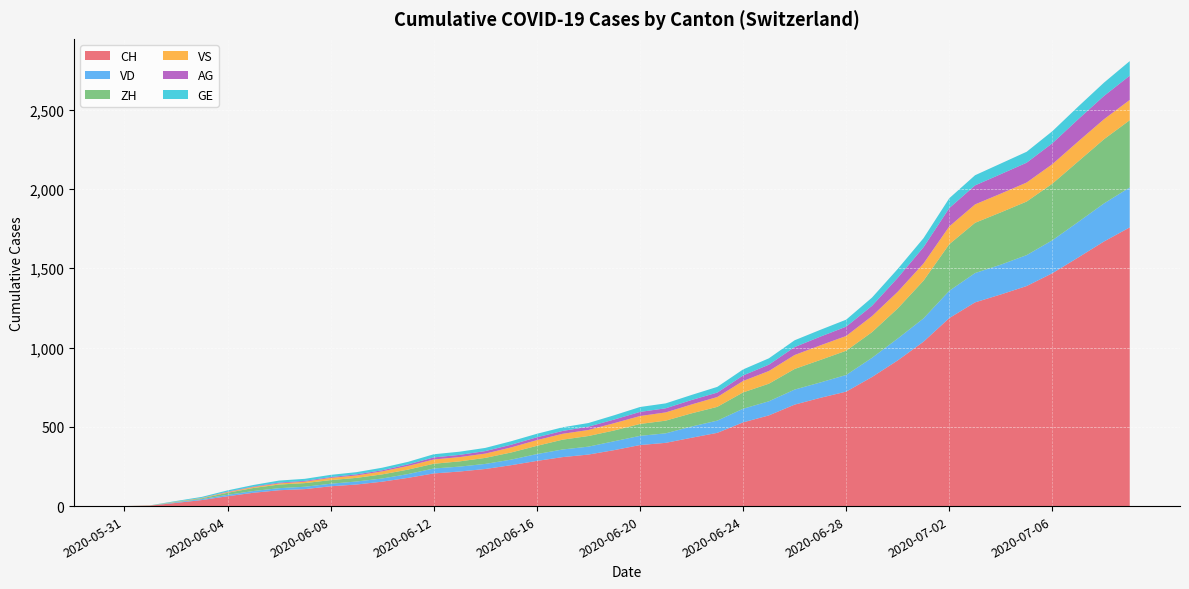

Reading left to right, list all the values displayed in this chart.

CH: 0	3	20	38	62	84	100	107	125	136	154	178	206	218	234	258	285	309	325	353	385	399	431	462	528	572	640	683	722	814	919	1037	1186	1285	1335	1388	1469	1568	1669	1758
VD: 0	0	4	6	9	11	13	15	16	19	20	24	31	31	32	35	43	48	50	56	58	60	71	77	86	89	95	97	105	121	138	147	172	185	188	195	208	224	240	252
ZH: 0	0	2	5	13	19	23	23	23	23	26	28	30	33	38	45	52	62	67	68	75	80	83	87	103	111	130	142	153	162	190	238	294	317	330	338	357	382	405	424
VS: 0	1	2	2	4	6	7	9	14	15	19	23	27	27	27	32	36	37	38	46	50	52	56	62	72	80	88	92	93	101	105	108	112	116	118	120	123	126	126	128
AG: 0	0	0	1	3	3	5	5	5	7	7	10	13	14	16	17	18	18	21	23	26	26	28	28	35	40	50	55	59	65	88	103	116	120	123	125	132	140	147	153
GE: 0	1	4	6	8	10	13	13	14	14	16	16	20	20	20	22	22	23	23	27	31	31	32	36	38	40	43	43	44	52	56	57	62	64	67	69	76	80	84	92